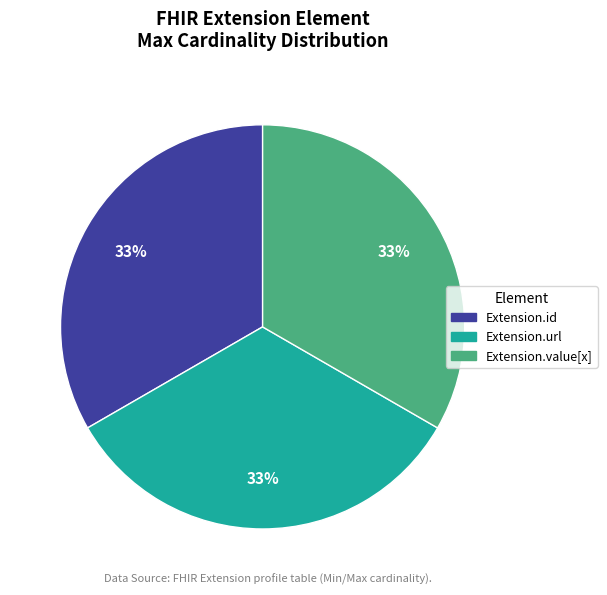

What percentage is the Extension.url slice, to the nearest percent?

33%